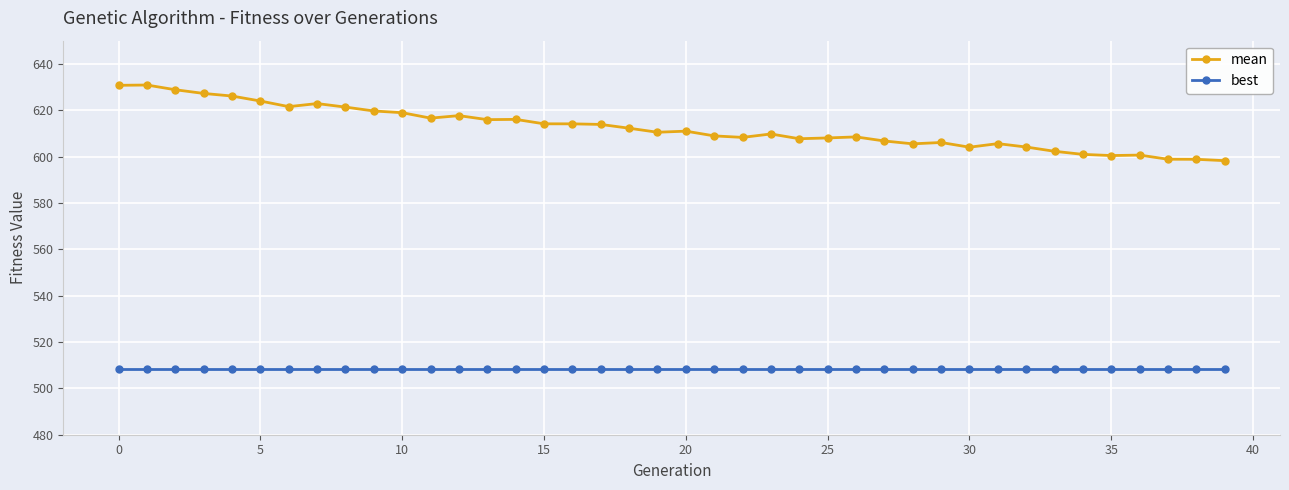

True or false: mean and best cross at least once.

False